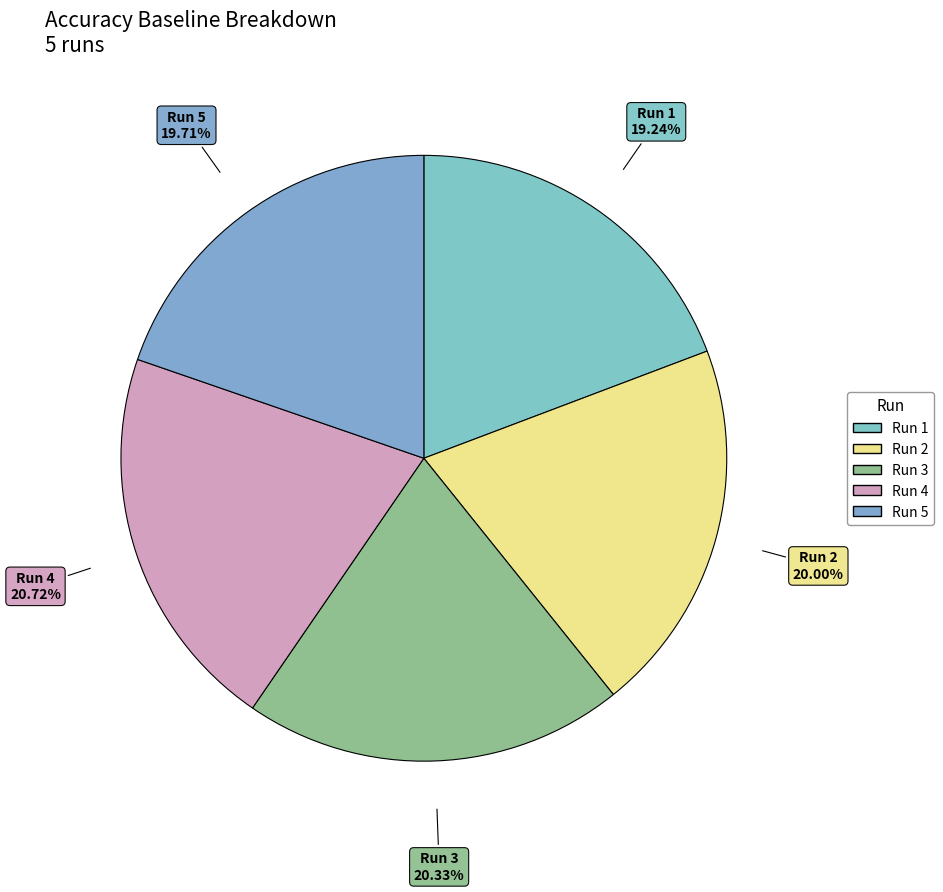

To the nearest percent, what is the average slice percentage?

20%